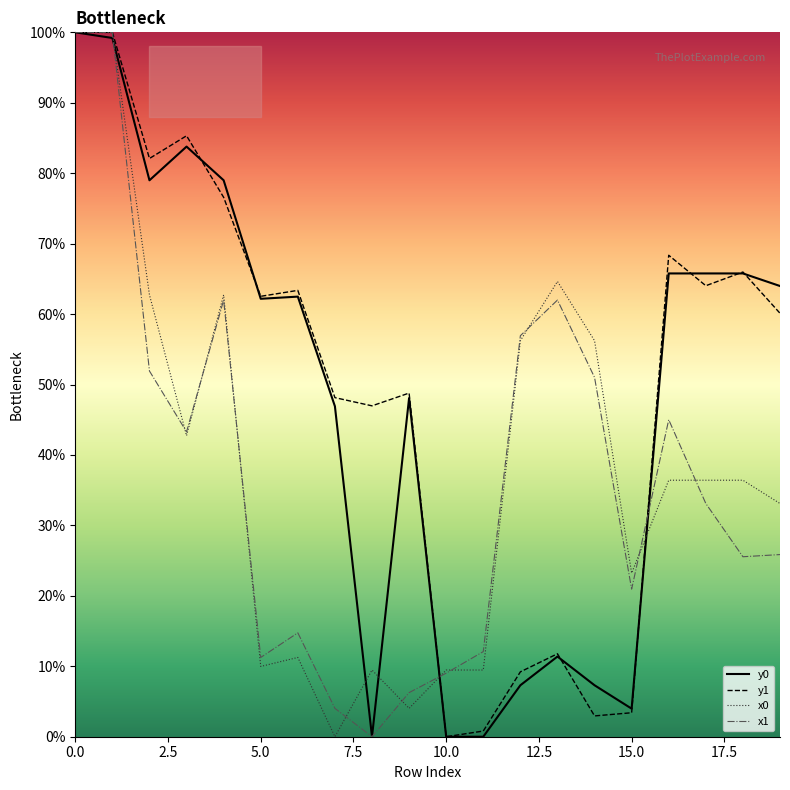

At 9, list the series in order from smallest to largest.

x0, x1, y0, y1